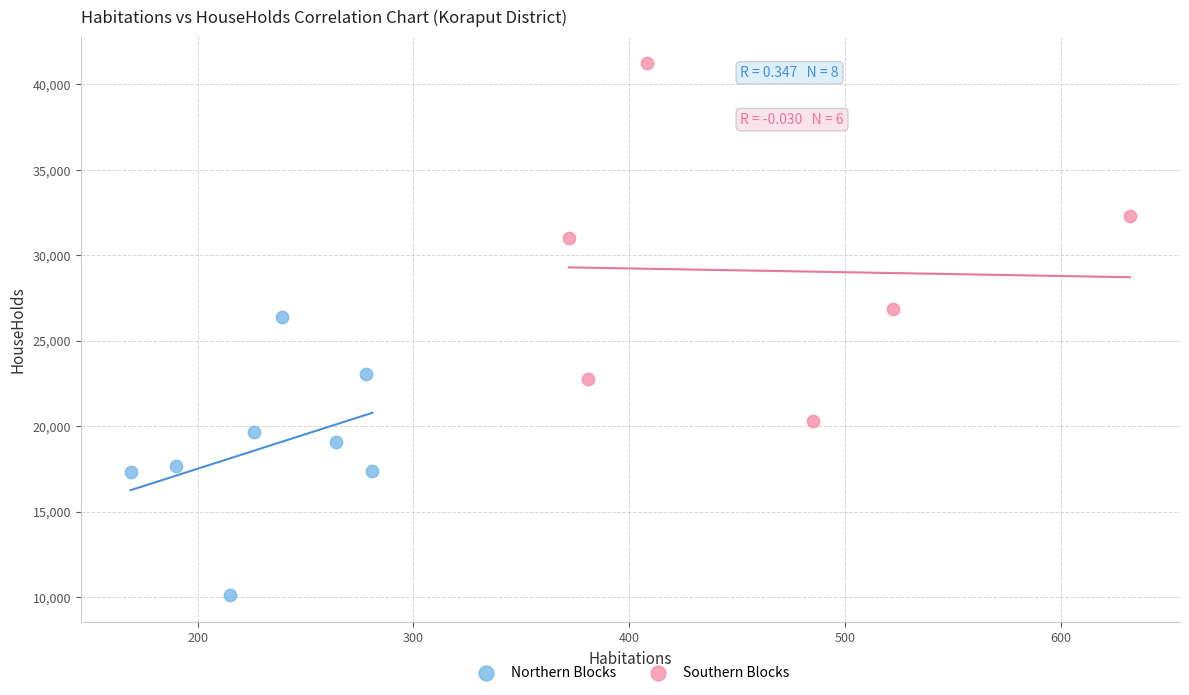

Which series reaches the maximum Y coordinate?

Southern Blocks